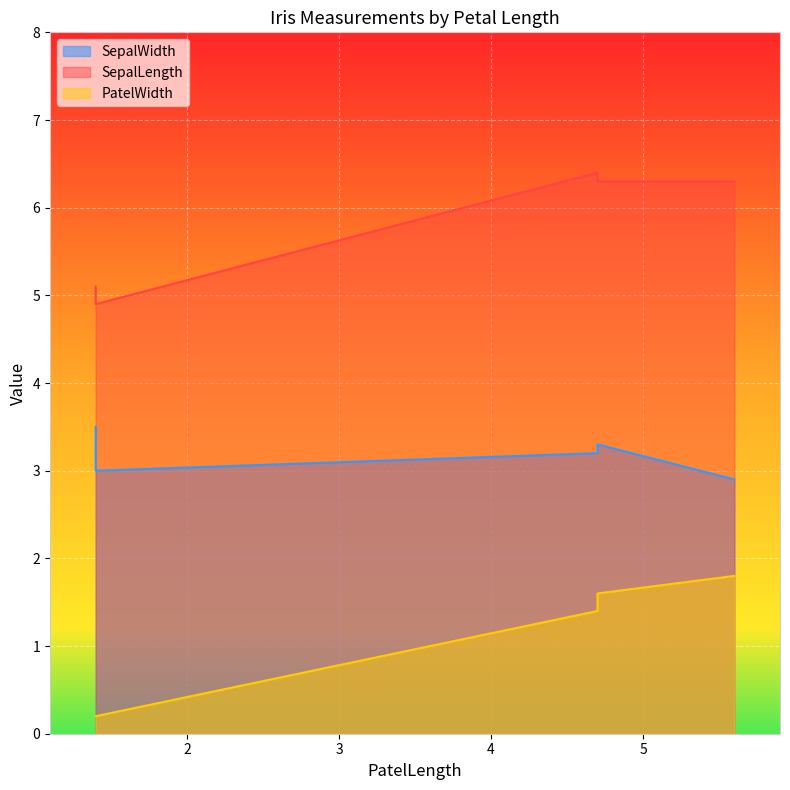

Which series changed the most between 1.4 and 5.6?

PatelWidth